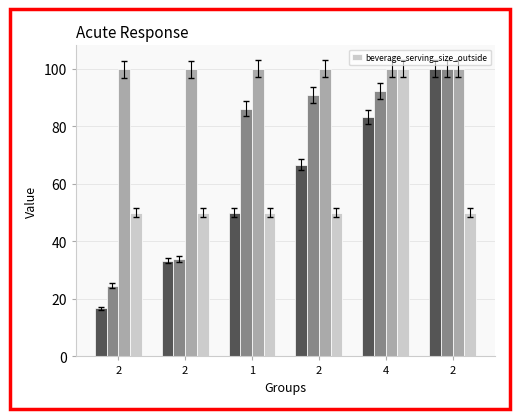

At which label is the value closest to 75?

2